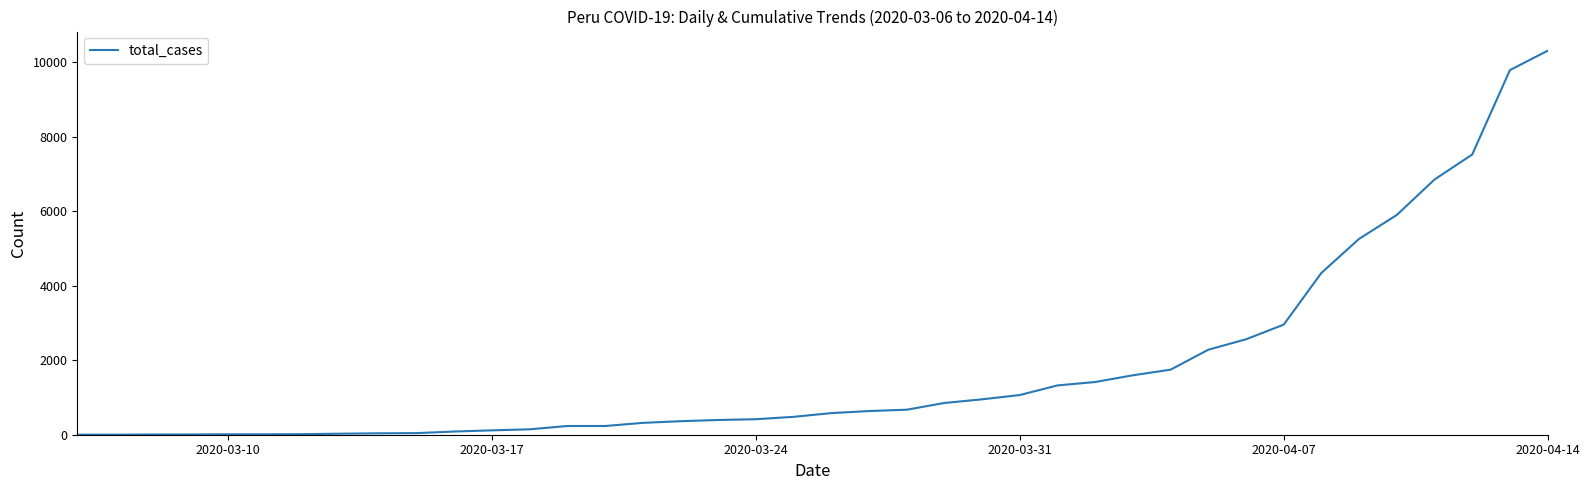

How many values are below 580?

20